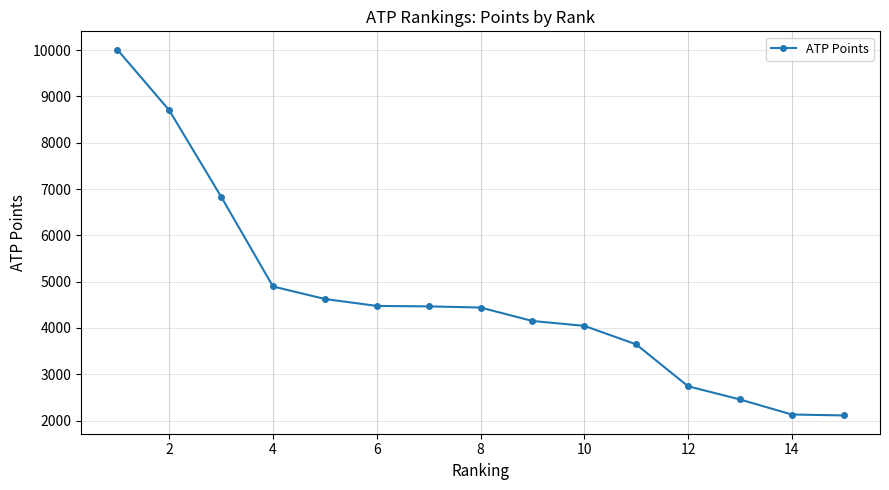

What is the difference between the second highest and minimum values?

6590